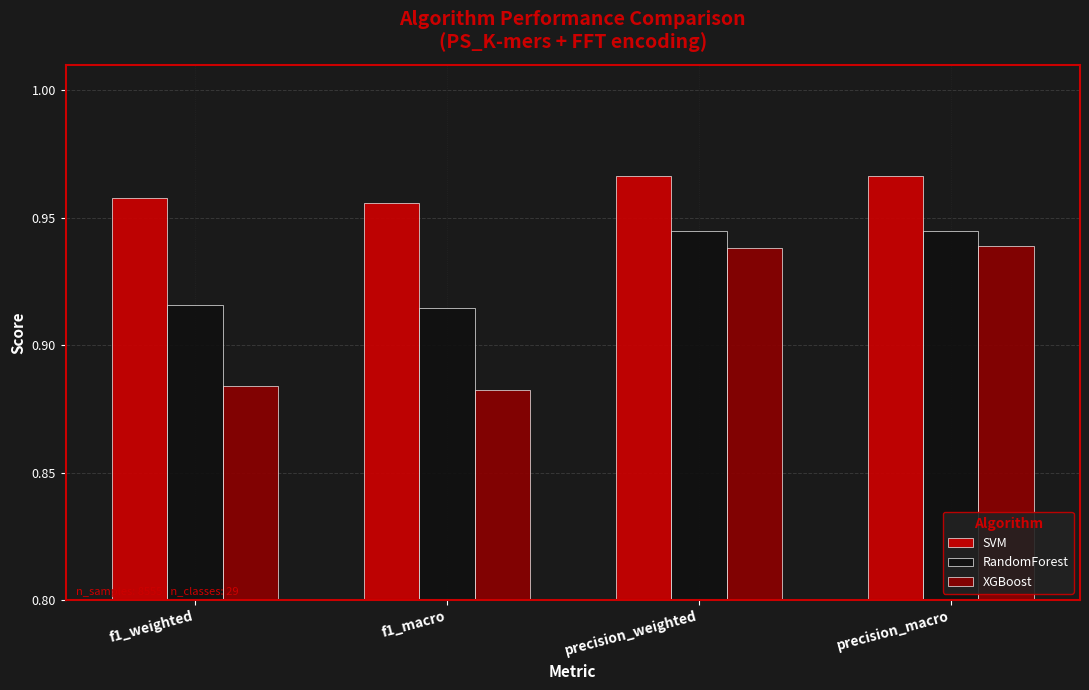

Is it true that XGBoost equals 0.6 at f1_macro?

False